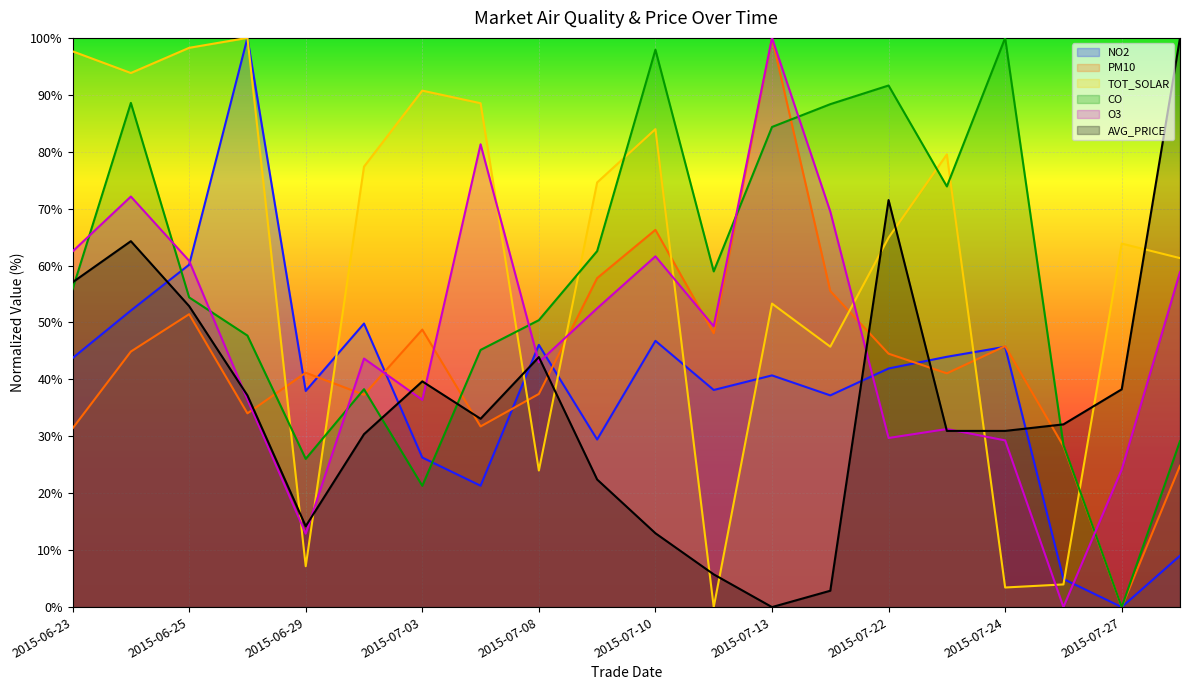

What is the difference between the second highest and second lowest values in the NO2 series?

55.2